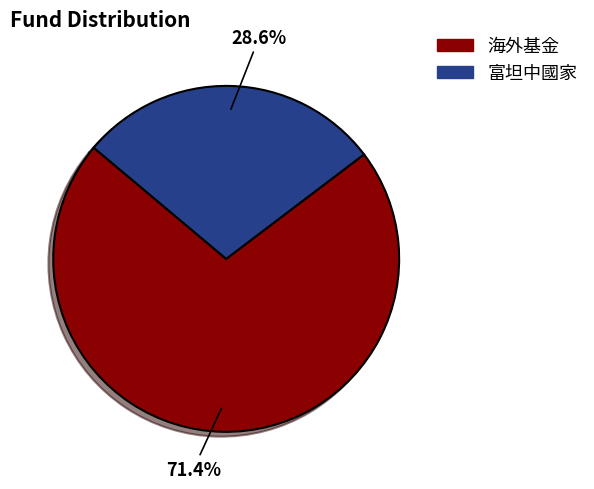

What is the smallest slice in the pie chart?

富坦中國家